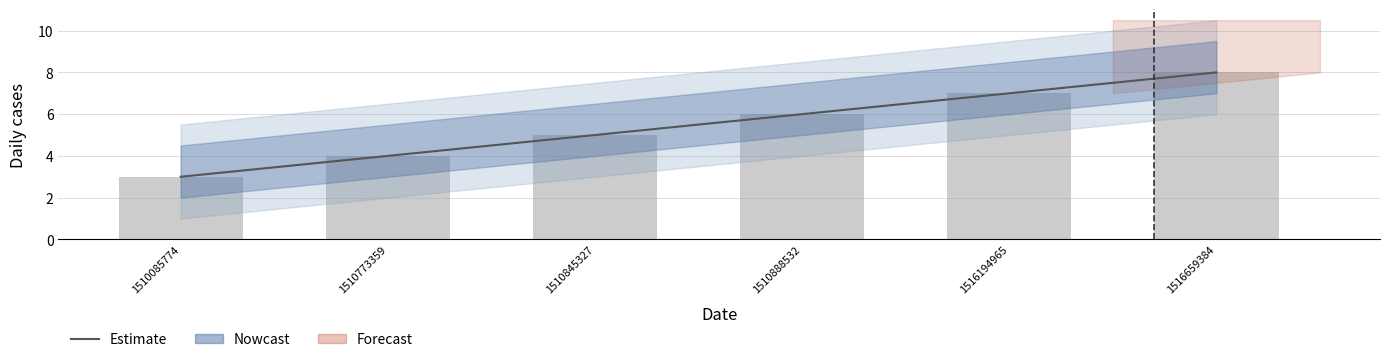

Reading right to left, list all the values displayed in this chart.

Estimate: 8	7	6	5	4	3
col_2: 8	7	6	5	4	3